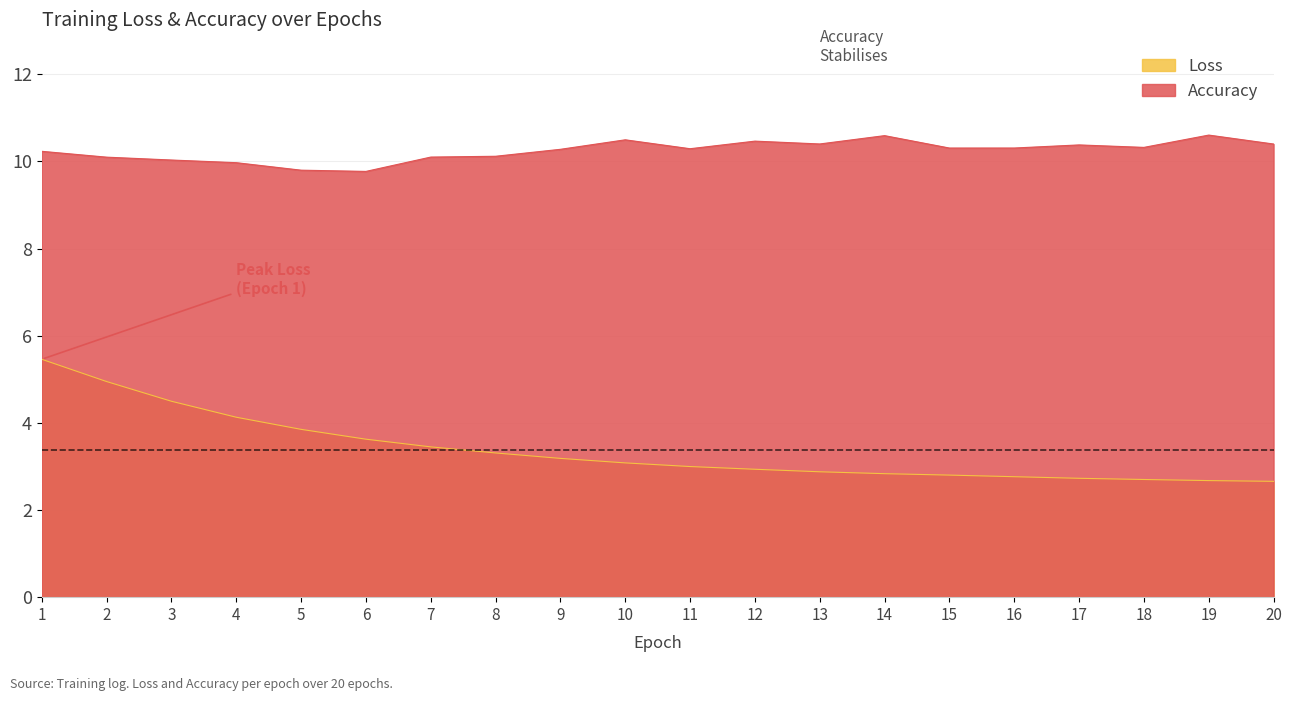

What is the sum of all Loss values?

67.5